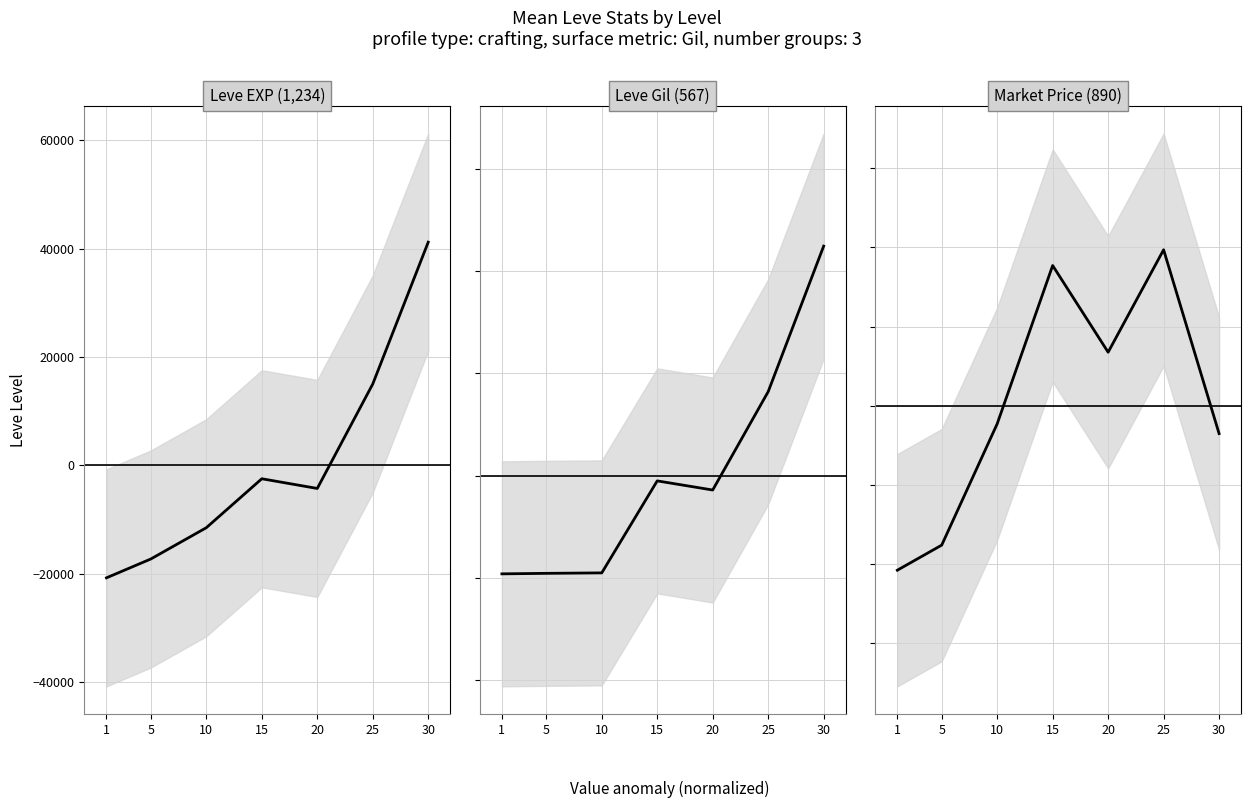

How many data points in currentAveragePrice are less than -5709?

4